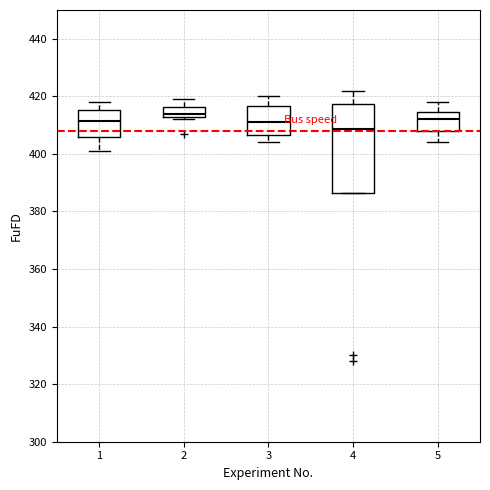

Where does the upper whisker of the box at x = 2 end on the y-axis? The values are not printed on the chart, so give them approximately, as read against the axis.

420